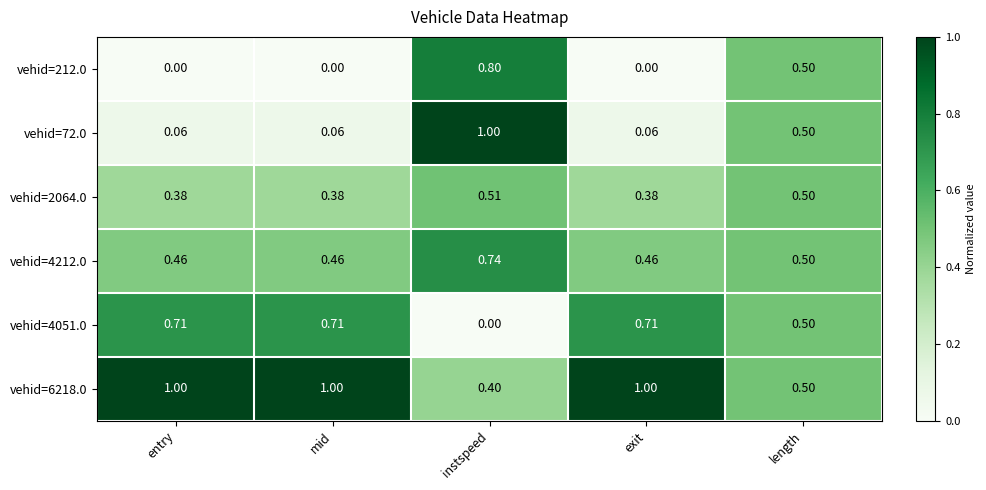

Where is vehid=6218.0 nearest to the value 0?

instspeed